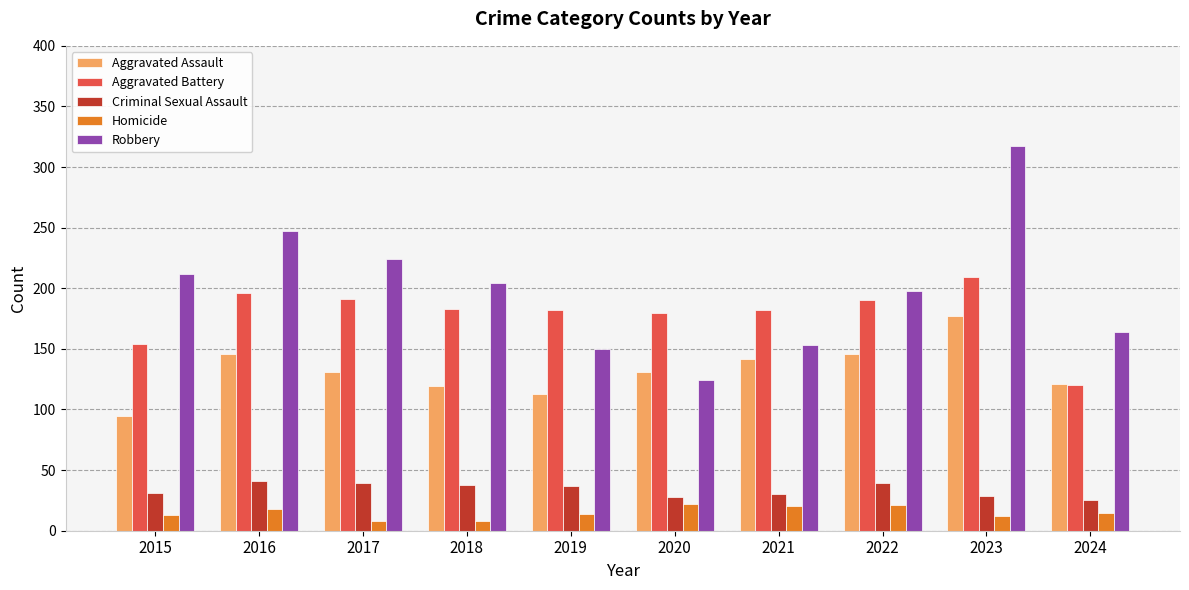

True or false: Aggravated Battery has a value of 120 at 2024.

True